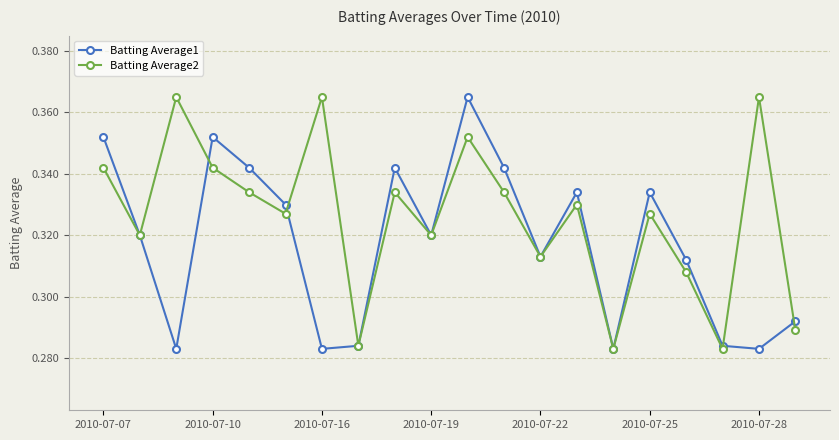

Count the Batting Average1 values in the range 0 to 1.

20